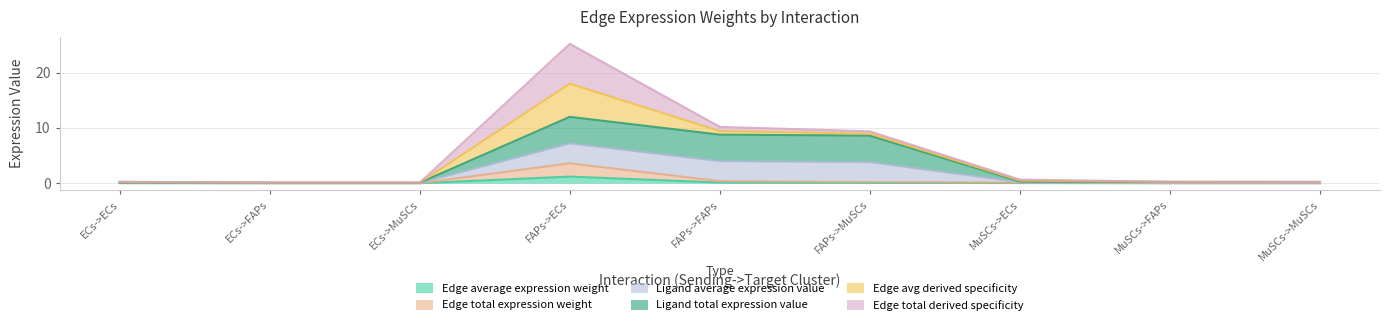

What is the total value across all series at MuSCs->ECs?

0.7